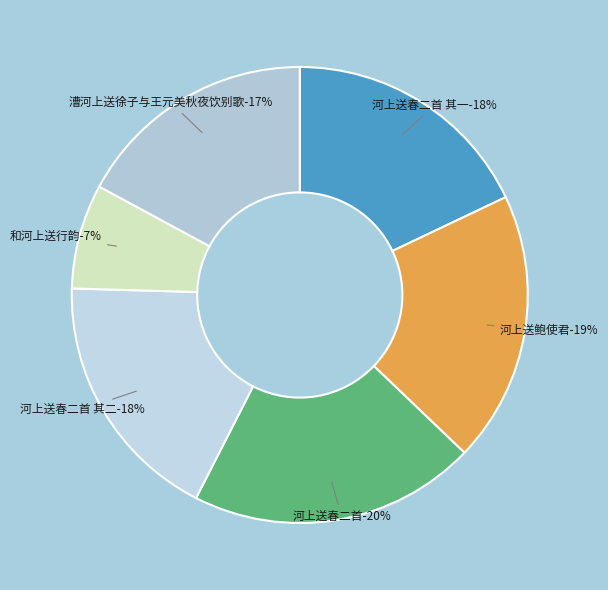

To the nearest percent, what is the average slice percentage?

17%